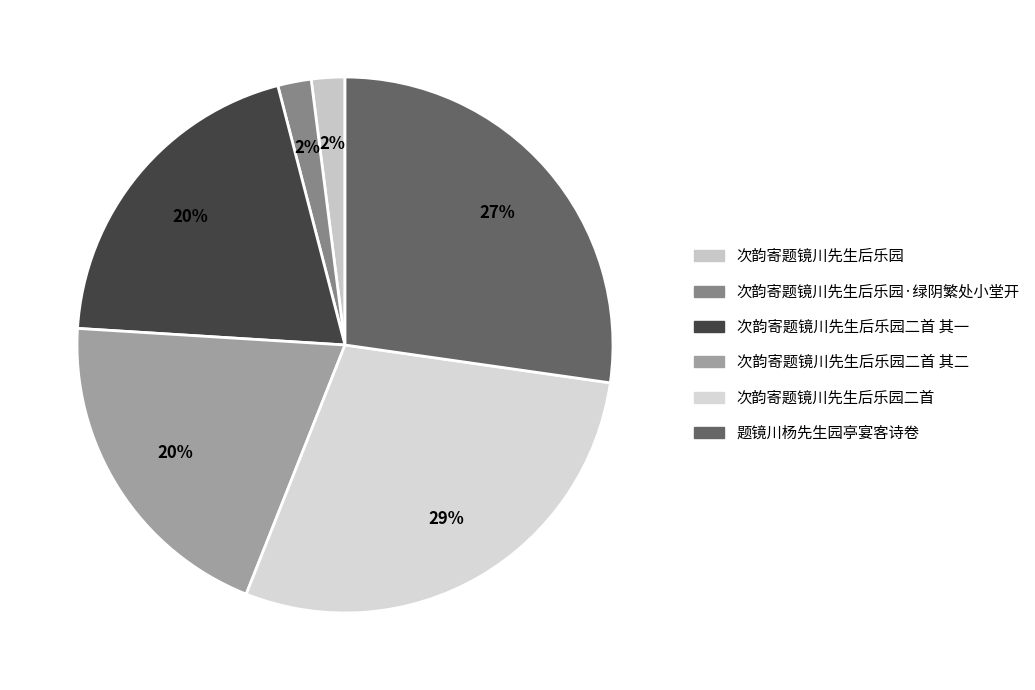

Does any single category account for the majority?

No